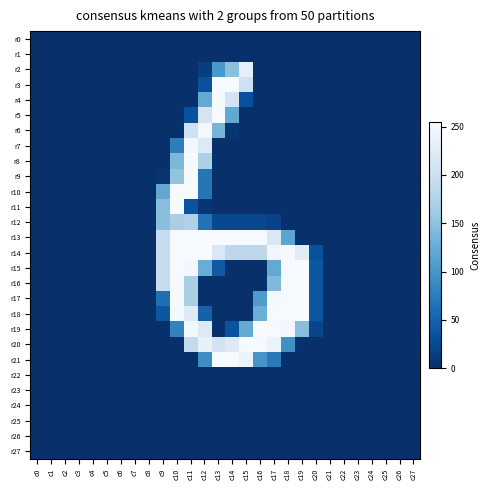

List the series in order of their peak value, highest first.

r21, r3, r4, r5, r8, r9, r10, r11, r13, r14, r15, r16, r17, r18, r19, r20, r6, r7, r2, r12, r0, r1, r22, r23, r24, r25, r26, r27